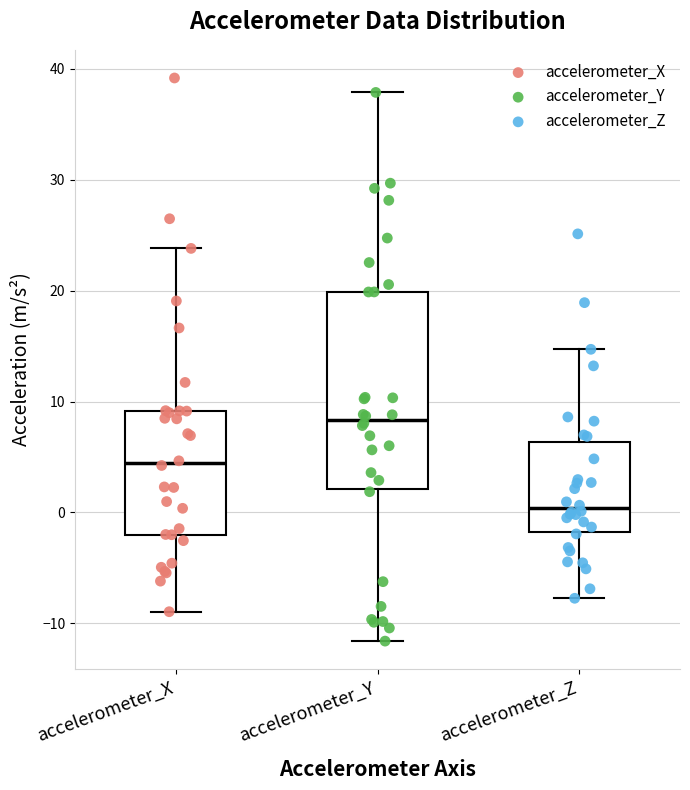

Which box has the lowest median line?

accelerometer_Z